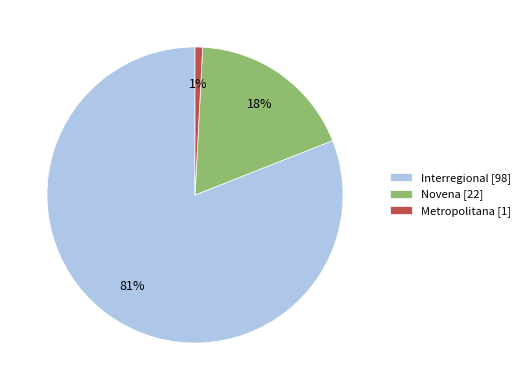

How many slices are in this pie chart?

3